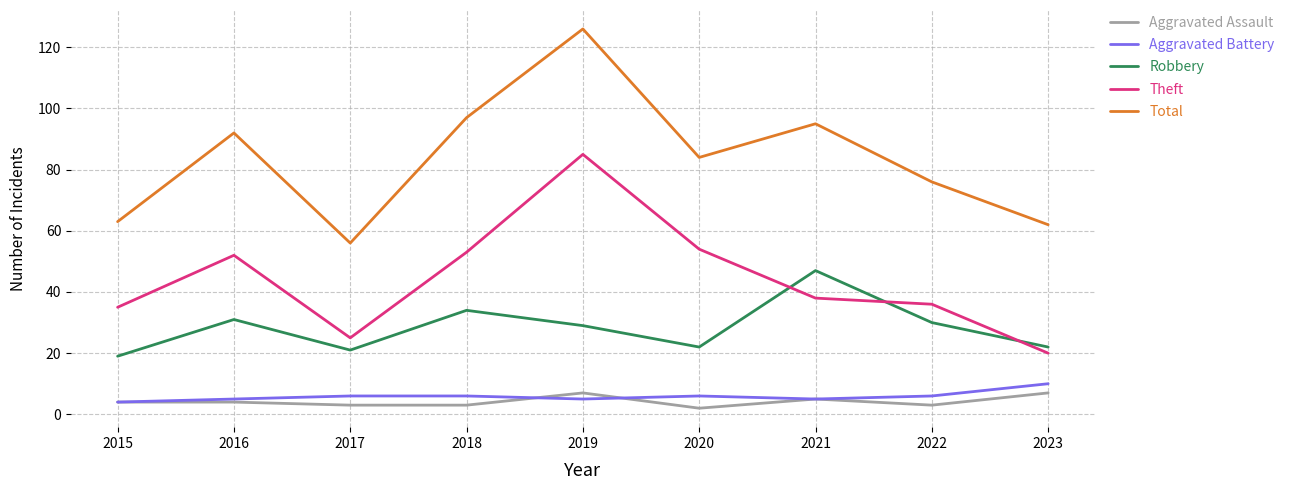

The Total series shows 56 at 2017. True or false?

True